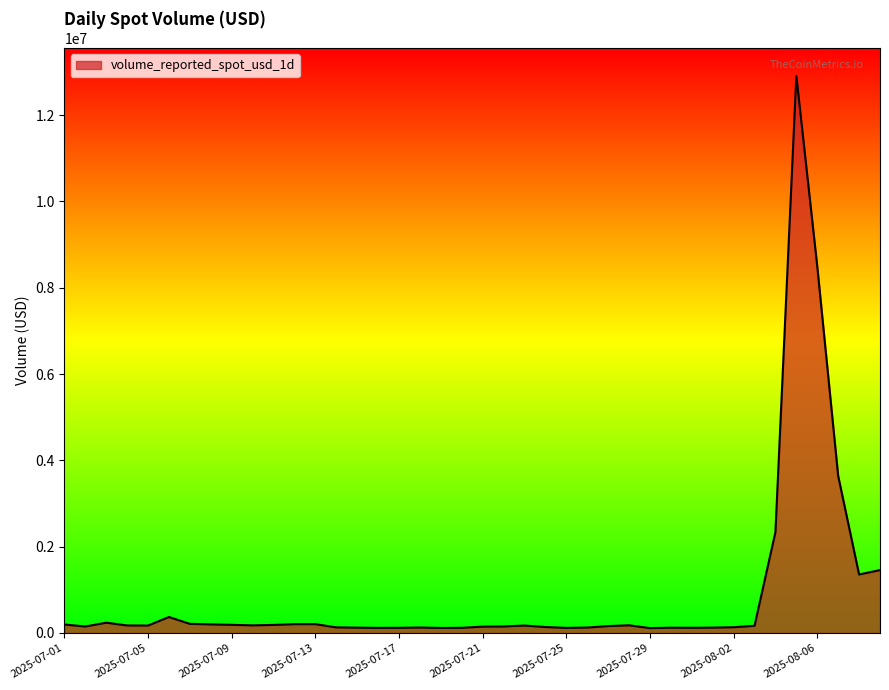

What is the difference between the maximum and minimum values?

12796484.3